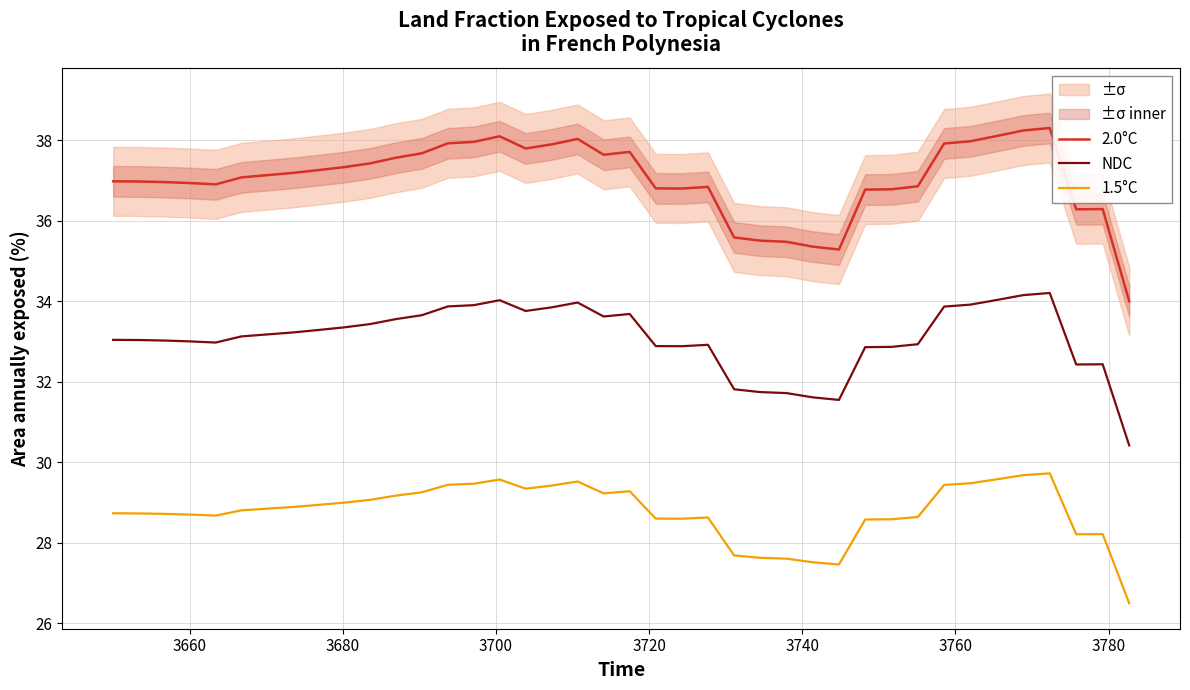

True or false: 1.5°C and 2.0°C cross at least once.

False